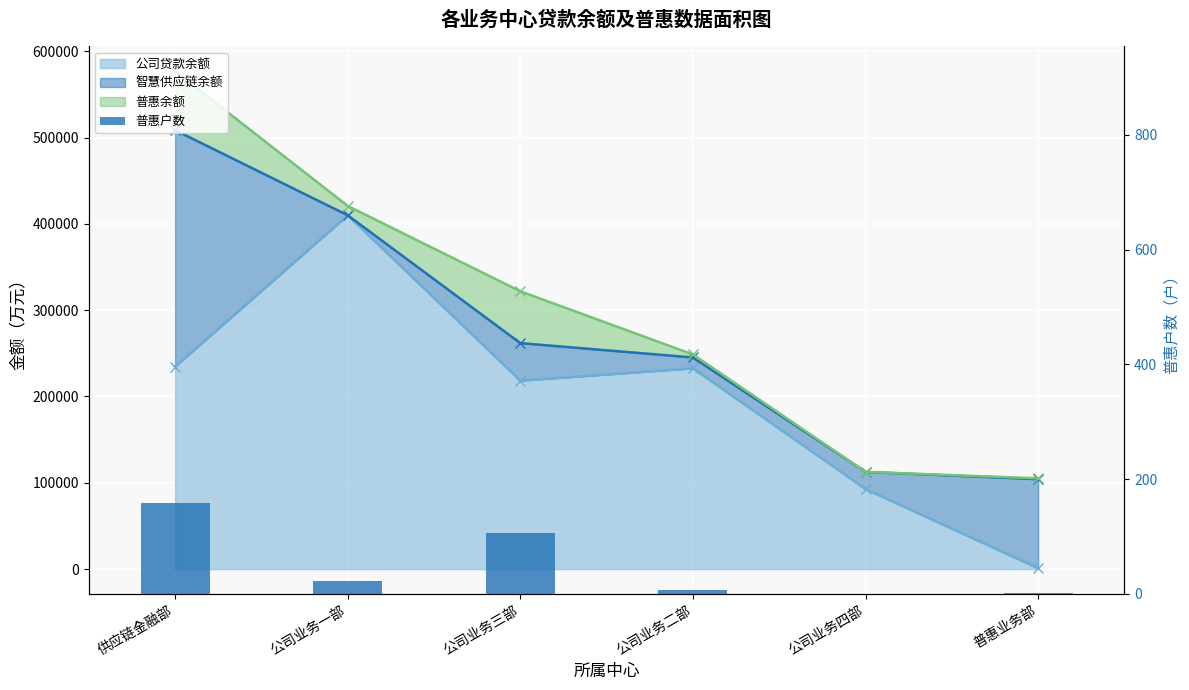

Which label corresponds to the largest value in the chart?

供应链金融部